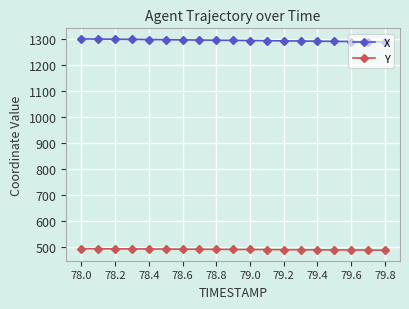

True or false: Y and X cross at least once.

False